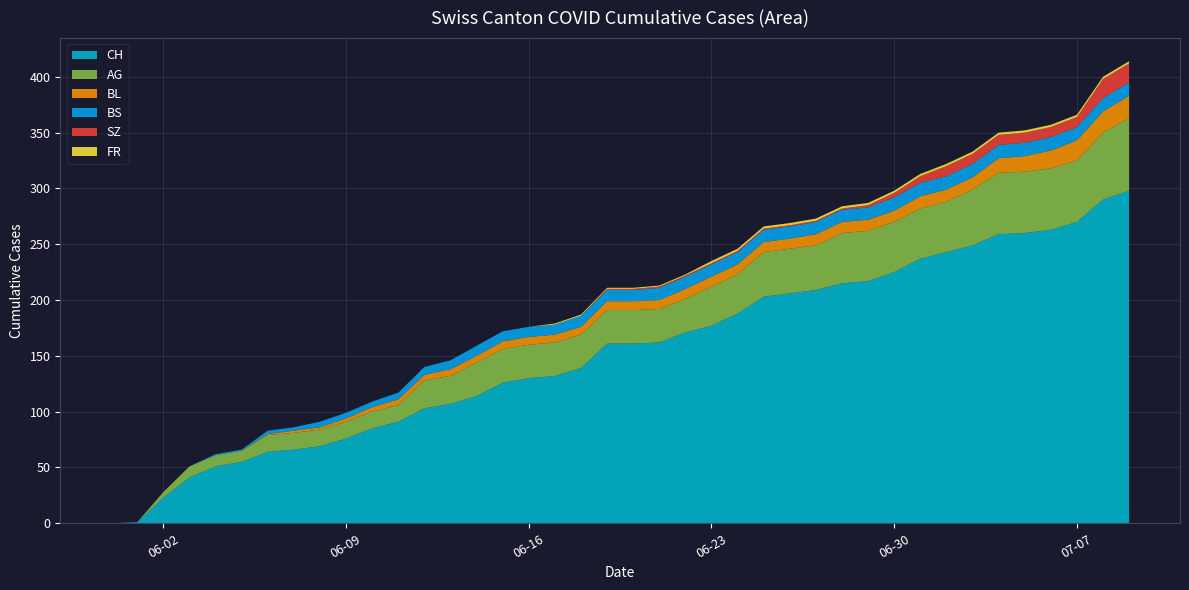

Reading left to right, extract all data points from this chart.

CH: 2020-05-31=0	2020-06-01=1	2020-06-02=23	2020-06-03=41	2020-06-04=51	2020-06-05=55	2020-06-06=64	2020-06-07=66	2020-06-08=69	2020-06-09=76	2020-06-10=85	2020-06-11=91	2020-06-12=103	2020-06-13=107	2020-06-14=114	2020-06-15=126	2020-06-16=130	2020-06-17=132	2020-06-18=139	2020-06-19=161	2020-06-20=161	2020-06-21=162	2020-06-22=171	2020-06-23=177	2020-06-24=188	2020-06-25=203	2020-06-26=206	2020-06-27=209	2020-06-28=215	2020-06-29=217	2020-06-30=225	2020-07-01=237	2020-07-02=243	2020-07-03=249	2020-07-04=259	2020-07-05=260	2020-07-06=263	2020-07-07=270	2020-07-08=290	2020-07-09=298
AG: 2020-05-31=0	2020-06-01=0	2020-06-02=5	2020-06-03=10	2020-06-04=10	2020-06-05=10	2020-06-06=15	2020-06-07=15	2020-06-08=15	2020-06-09=15	2020-06-10=15	2020-06-11=15	2020-06-12=25	2020-06-13=25	2020-06-14=30	2020-06-15=30	2020-06-16=30	2020-06-17=30	2020-06-18=30	2020-06-19=30	2020-06-20=30	2020-06-21=30	2020-06-22=30	2020-06-23=35	2020-06-24=35	2020-06-25=40	2020-06-26=40	2020-06-27=40	2020-06-28=45	2020-06-29=45	2020-06-30=45	2020-07-01=45	2020-07-02=45	2020-07-03=50	2020-07-04=55	2020-07-05=55	2020-07-06=55	2020-07-07=55	2020-07-08=60	2020-07-09=65
BL: 2020-05-31=0	2020-06-01=0	2020-06-02=0	2020-06-03=0	2020-06-04=0	2020-06-05=0	2020-06-06=1	2020-06-07=2	2020-06-08=2	2020-06-09=3	2020-06-10=4	2020-06-11=5	2020-06-12=5	2020-06-13=6	2020-06-14=6	2020-06-15=7	2020-06-16=7	2020-06-17=7	2020-06-18=7	2020-06-19=8	2020-06-20=8	2020-06-21=8	2020-06-22=9	2020-06-23=9	2020-06-24=9	2020-06-25=9	2020-06-26=9	2020-06-27=10	2020-06-28=10	2020-06-29=10	2020-06-30=10	2020-07-01=11	2020-07-02=11	2020-07-03=11	2020-07-04=13	2020-07-05=14	2020-07-06=16	2020-07-07=18	2020-07-08=19	2020-07-09=20
BS: 2020-05-31=0	2020-06-01=0	2020-06-02=0	2020-06-03=0	2020-06-04=1	2020-06-05=1	2020-06-06=3	2020-06-07=3	2020-06-08=5	2020-06-09=5	2020-06-10=5	2020-06-11=6	2020-06-12=7	2020-06-13=8	2020-06-14=9	2020-06-15=9	2020-06-16=9	2020-06-17=9	2020-06-18=10	2020-06-19=10	2020-06-20=10	2020-06-21=11	2020-06-22=11	2020-06-23=11	2020-06-24=11	2020-06-25=11	2020-06-26=11	2020-06-27=11	2020-06-28=11	2020-06-29=11	2020-06-30=12	2020-07-01=12	2020-07-02=12	2020-07-03=12	2020-07-04=12	2020-07-05=12	2020-07-06=12	2020-07-07=12	2020-07-08=12	2020-07-09=12
SZ: 2020-05-31=0	2020-06-01=0	2020-06-02=0	2020-06-03=0	2020-06-04=0	2020-06-05=0	2020-06-06=0	2020-06-07=0	2020-06-08=0	2020-06-09=0	2020-06-10=0	2020-06-11=0	2020-06-12=0	2020-06-13=0	2020-06-14=0	2020-06-15=0	2020-06-16=0	2020-06-17=0	2020-06-18=0	2020-06-19=1	2020-06-20=1	2020-06-21=1	2020-06-22=1	2020-06-23=1	2020-06-24=1	2020-06-25=1	2020-06-26=1	2020-06-27=1	2020-06-28=1	2020-06-29=2	2020-06-30=4	2020-07-01=6	2020-07-02=9	2020-07-03=9	2020-07-04=9	2020-07-05=9	2020-07-06=9	2020-07-07=9	2020-07-08=17	2020-07-09=17
FR: 2020-05-31=0	2020-06-01=0	2020-06-02=0	2020-06-03=0	2020-06-04=0	2020-06-05=0	2020-06-06=0	2020-06-07=0	2020-06-08=0	2020-06-09=0	2020-06-10=0	2020-06-11=0	2020-06-12=0	2020-06-13=0	2020-06-14=0	2020-06-15=0	2020-06-16=0	2020-06-17=1	2020-06-18=1	2020-06-19=1	2020-06-20=1	2020-06-21=1	2020-06-22=1	2020-06-23=2	2020-06-24=2	2020-06-25=2	2020-06-26=2	2020-06-27=2	2020-06-28=2	2020-06-29=2	2020-06-30=2	2020-07-01=2	2020-07-02=2	2020-07-03=2	2020-07-04=2	2020-07-05=2	2020-07-06=2	2020-07-07=2	2020-07-08=2	2020-07-09=2